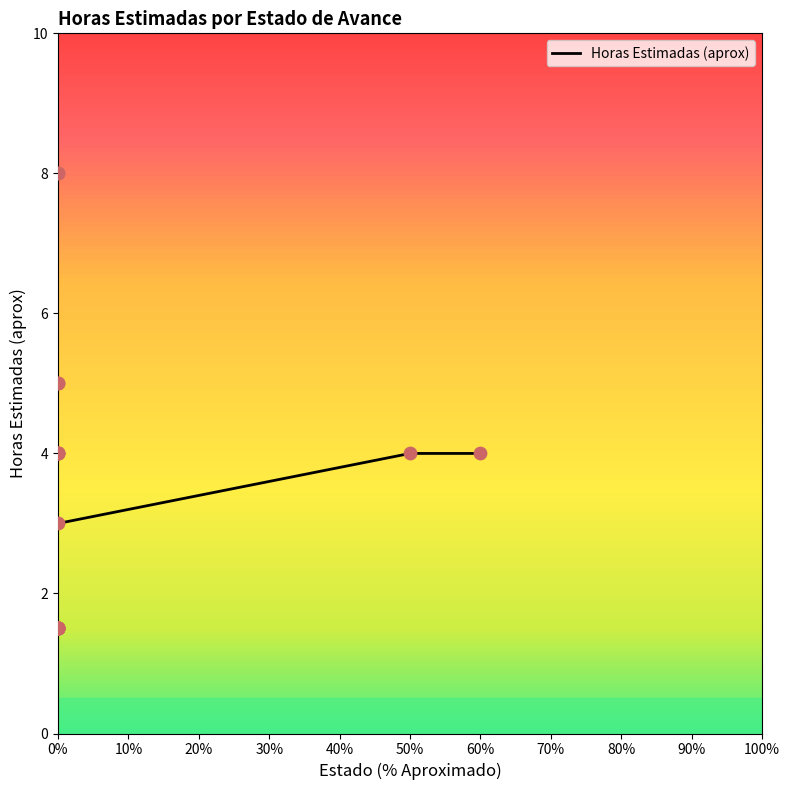

What is the change in value from 0 to 0?

+3.5